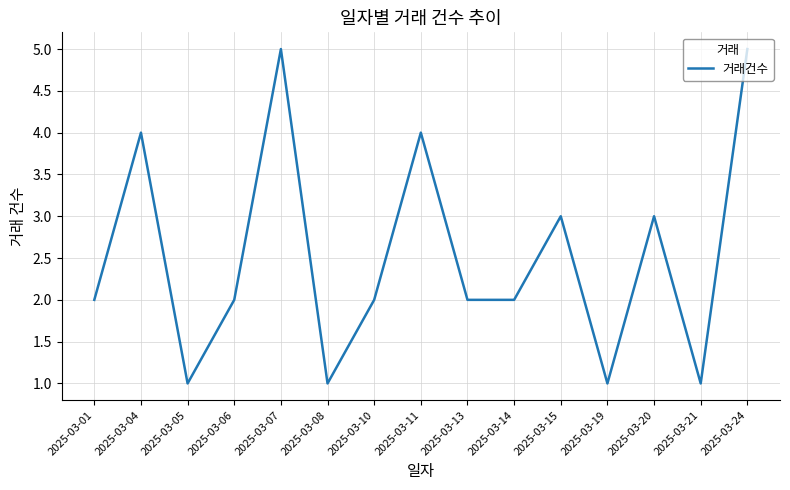

The value at 2025-03-21 is 1. True or false?

True